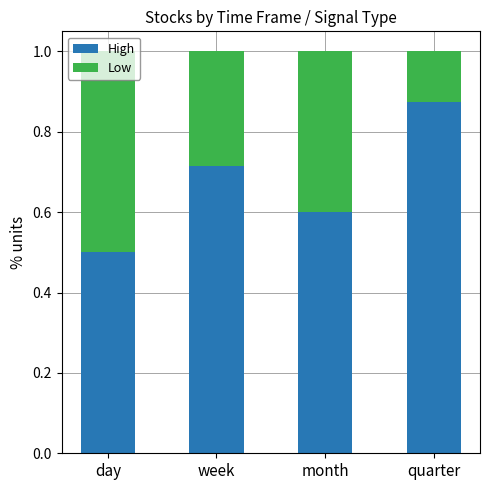

The value of High at day is 0.5. True or false?

True